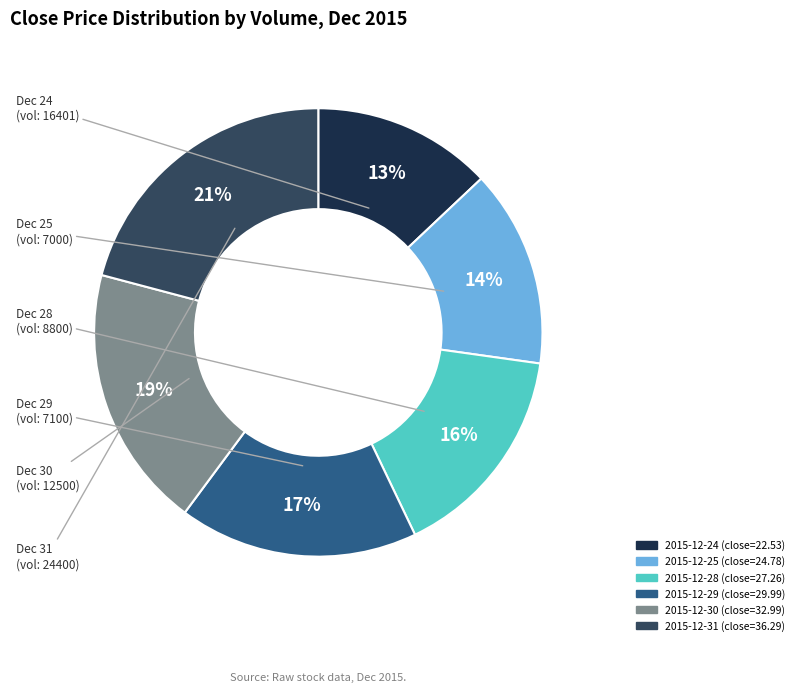

Does any single category account for the majority?

No